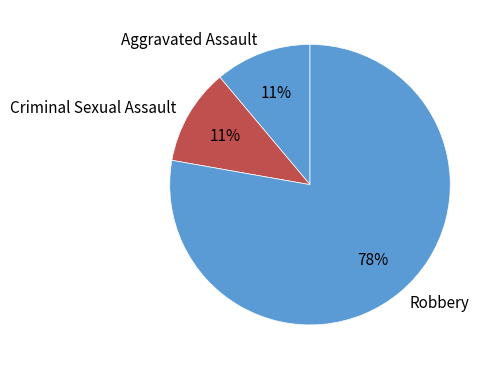

Combined, do Robbery and Aggravated Assault account for over 50%?

Yes